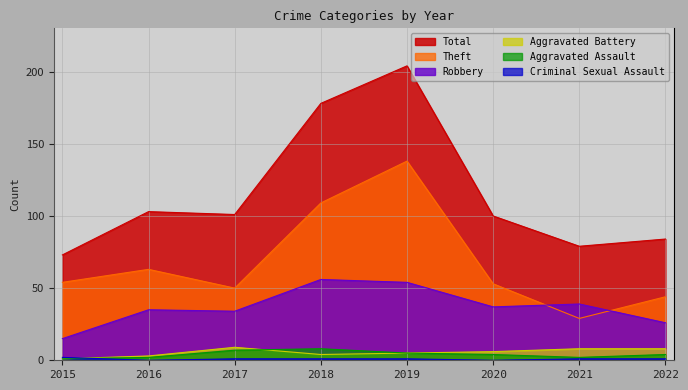

The Total series shows 112 at 2018. True or false?

False